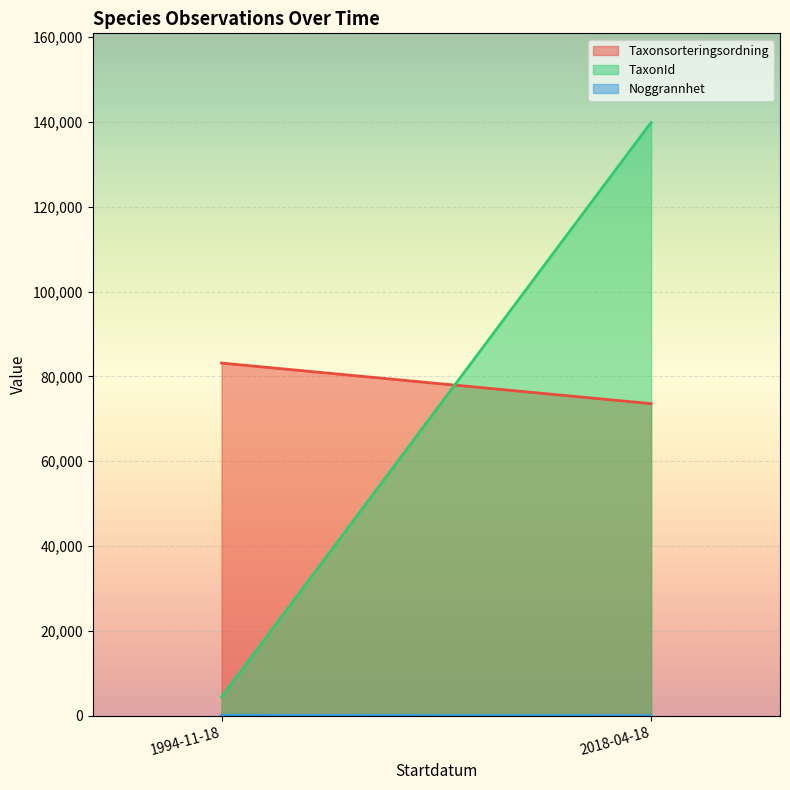

What is the difference between the second highest and second lowest values in the Noggrannhet series?

95